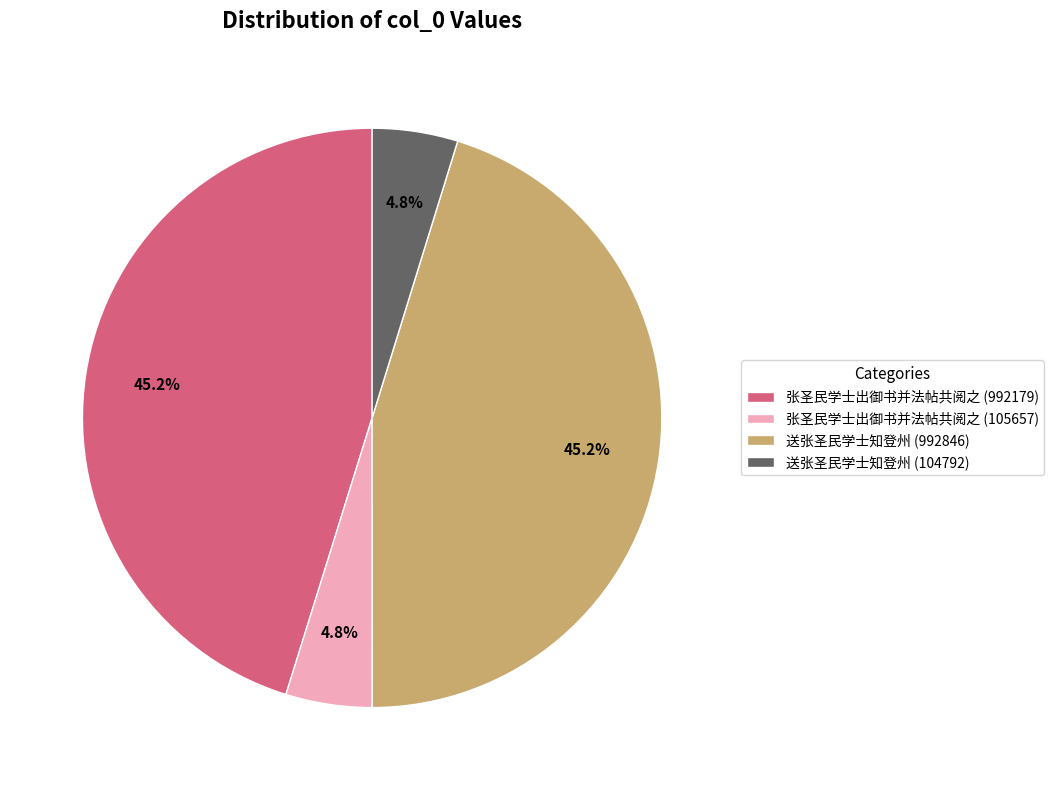

Is there a majority slice in this chart?

No